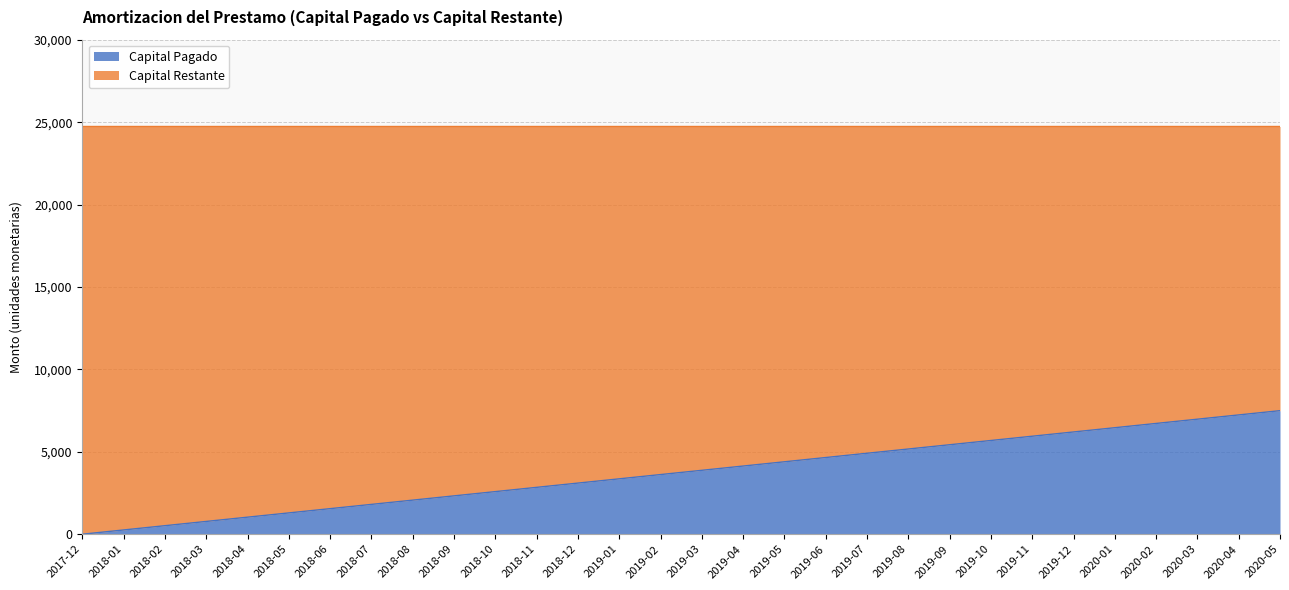

The chart shows a value of 258.5 at 2018-01. True or false?

True